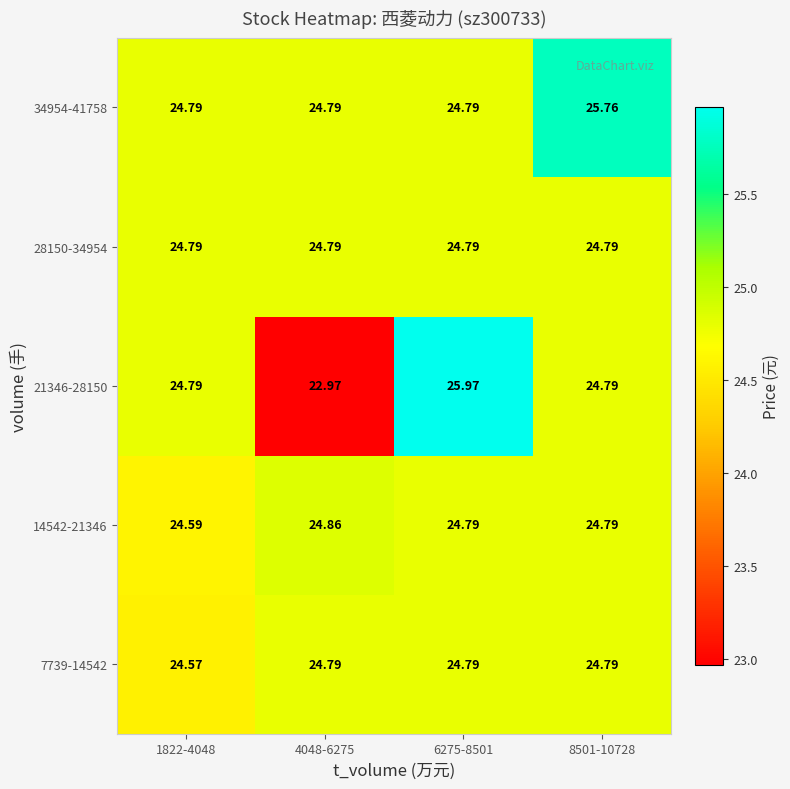

Which series has the largest range (max minus min)?

21346-28150